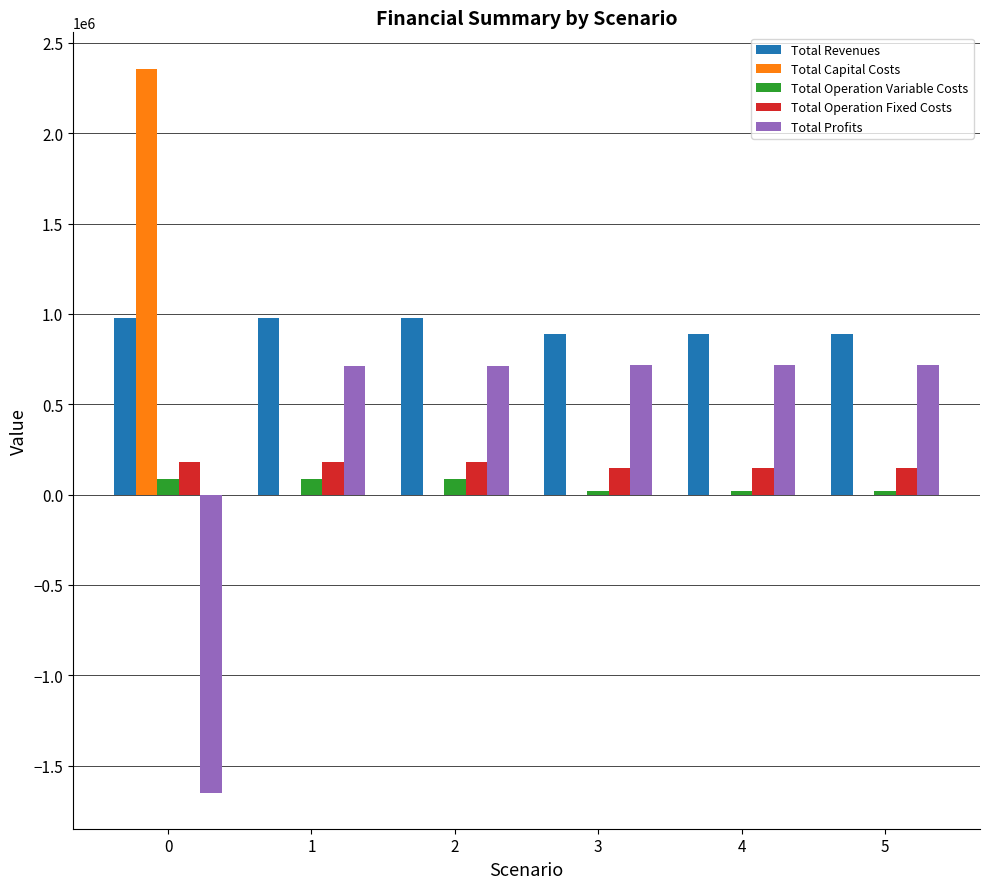

Is the value of Total Profits at 4 greater than the value of Total Capital Costs at 0?

No